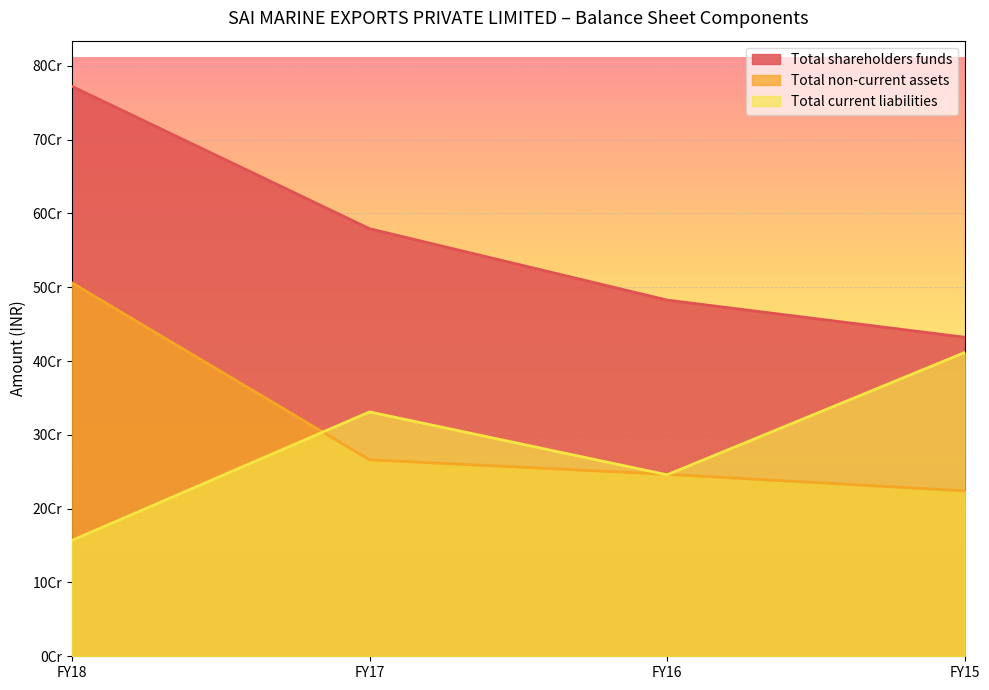

In Total current liabilities, how many points are lower than both neighbors (excluding endpoints)?

1